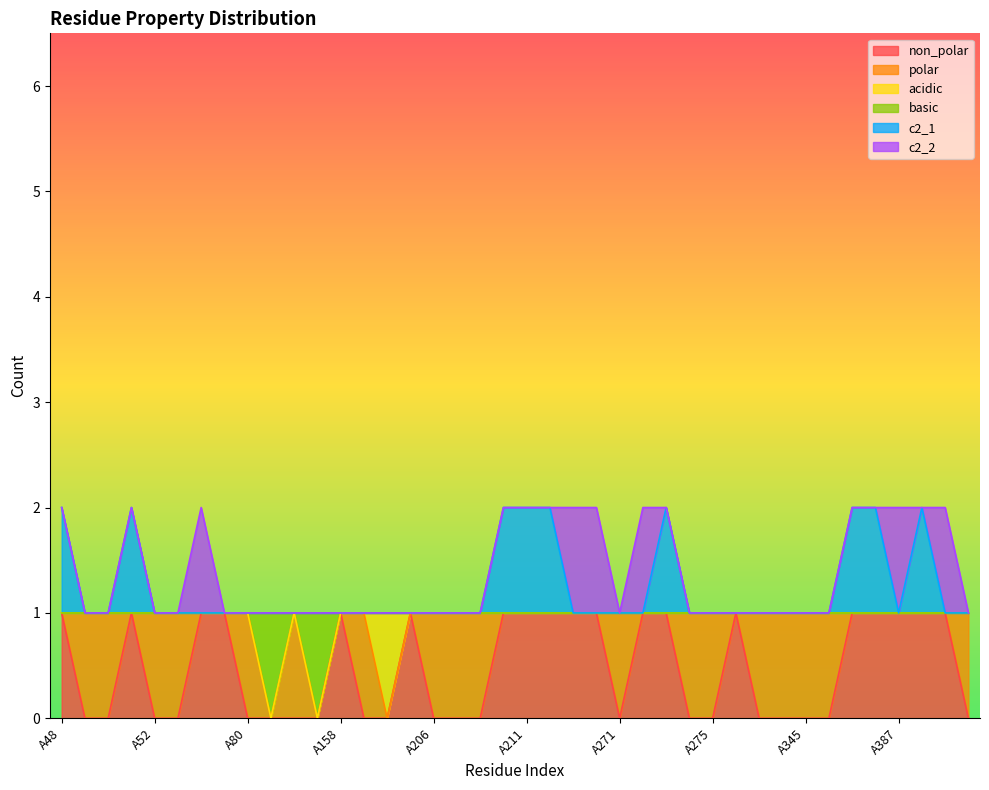

What is the value of the basic point at the 38th from the left?

1